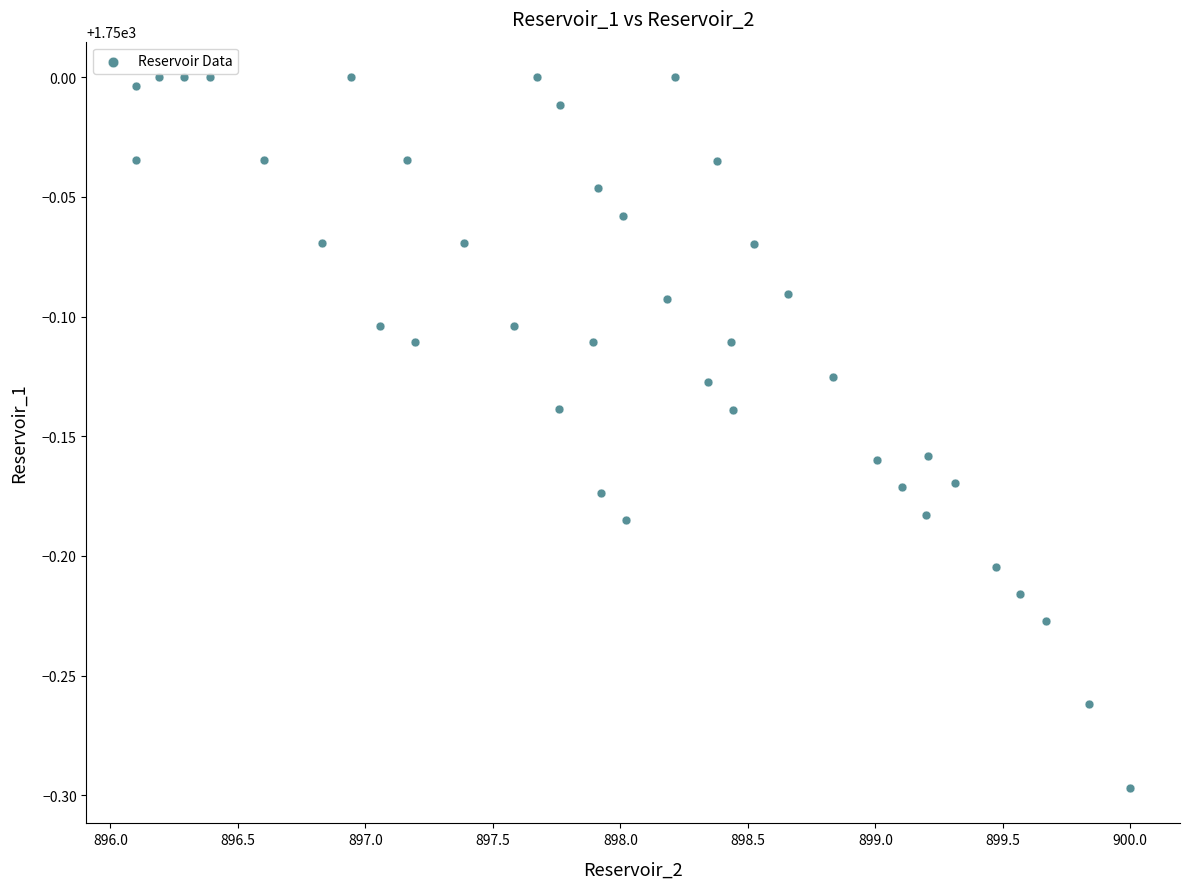

What is the range of X values (max minus min)?

3.9